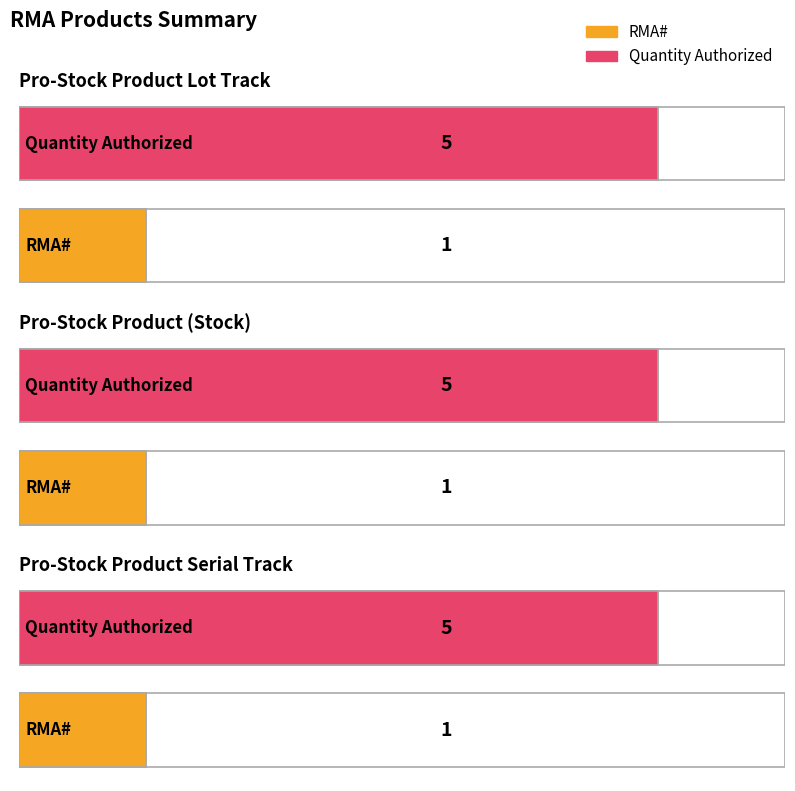

At Pro-Stock Product Serial Track, list the series in order from smallest to largest.

RMA#, Quantity Authorized